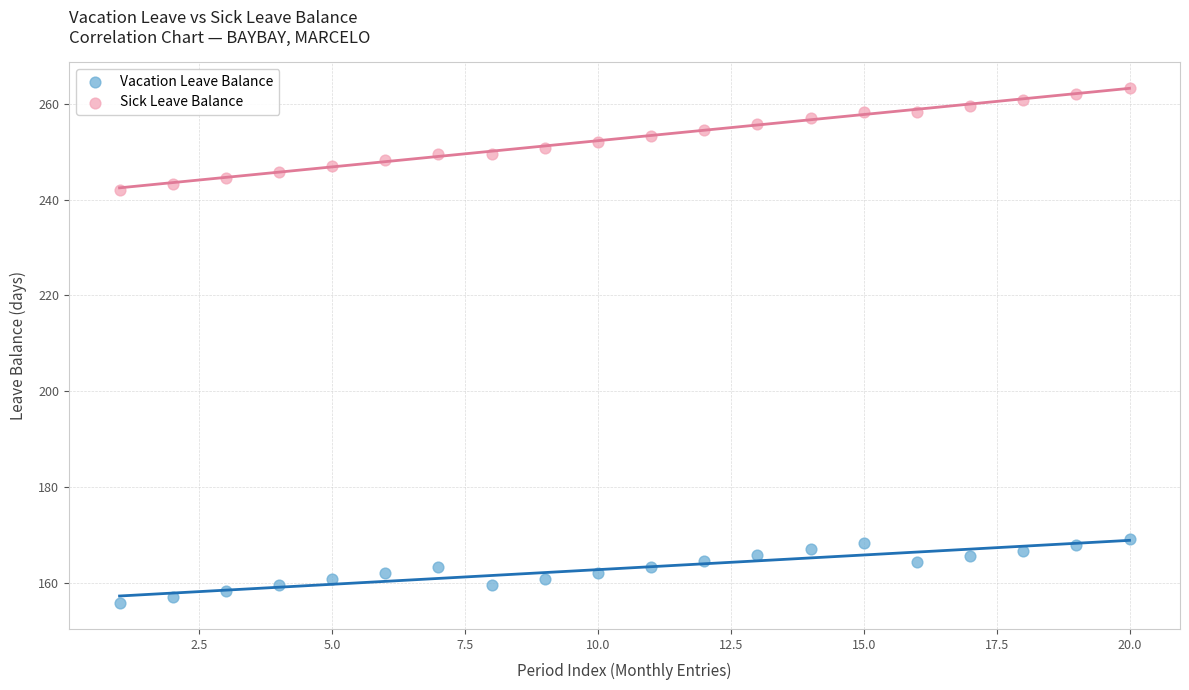

Which series reaches the minimum Y coordinate?

Vacation Leave Balance